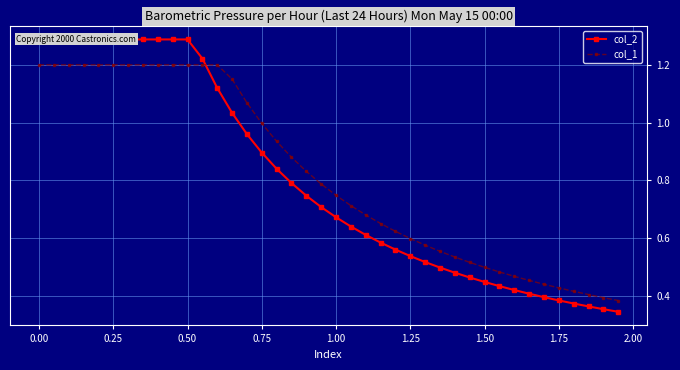

Is it true that col_1 equals 0.6 at 0.75?

False